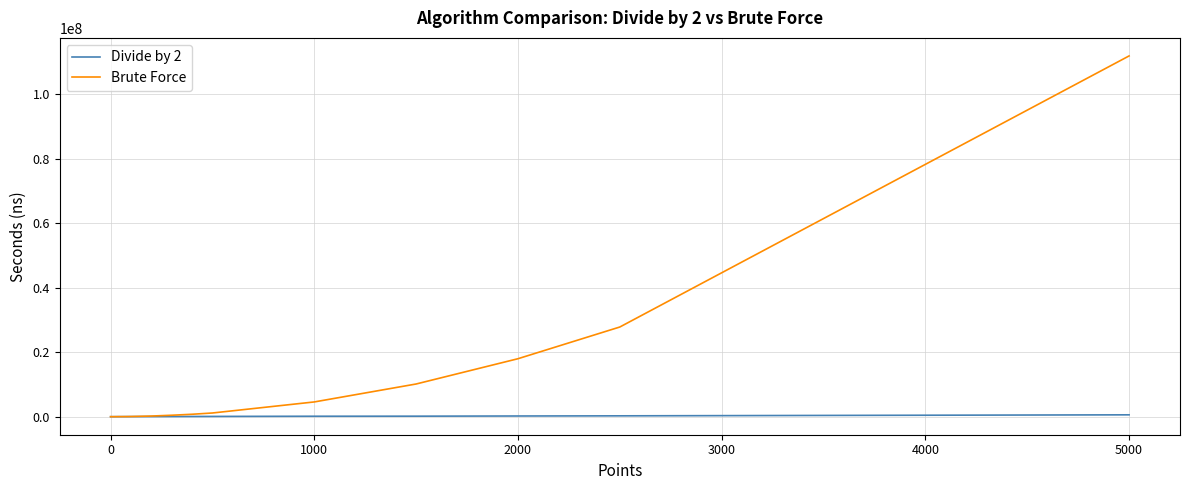

What is the greatest value displayed?

111922245